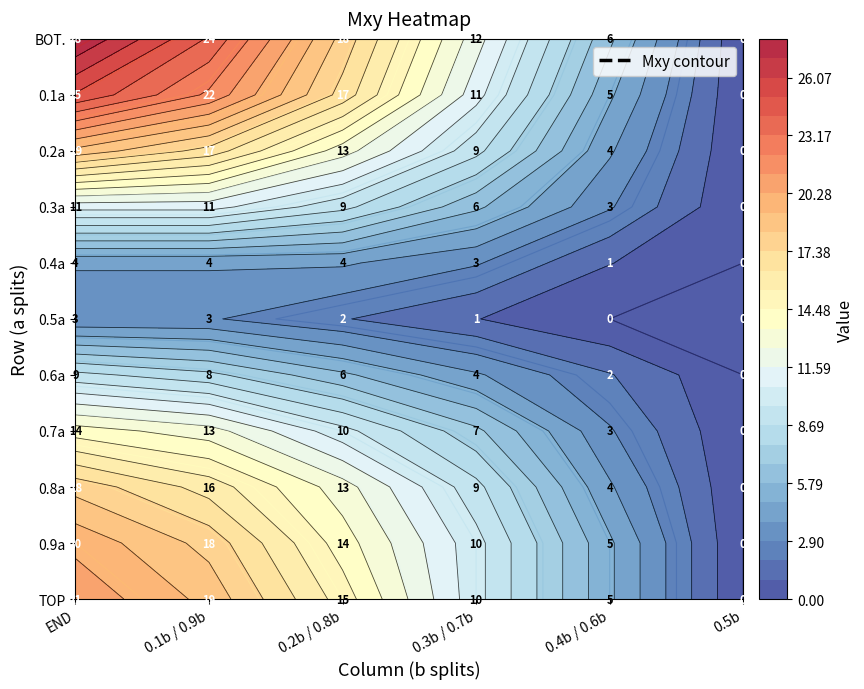

At 2, list the series in order from largest to smallest.

BOT., 0.1a, TOP, 0.9a, 0.8a, 0.2a, 0.7a, 0.3a, 0.6a, 0.4a, 0.5a